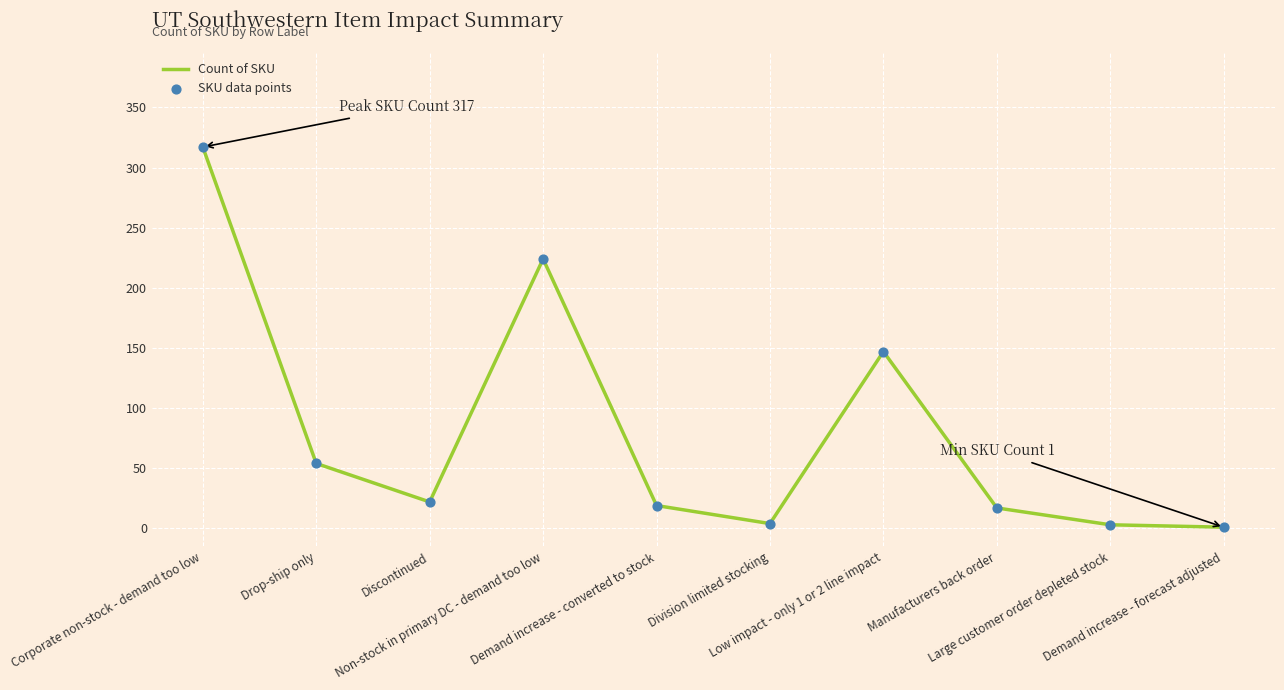

What is the maximum value shown in the chart?

317